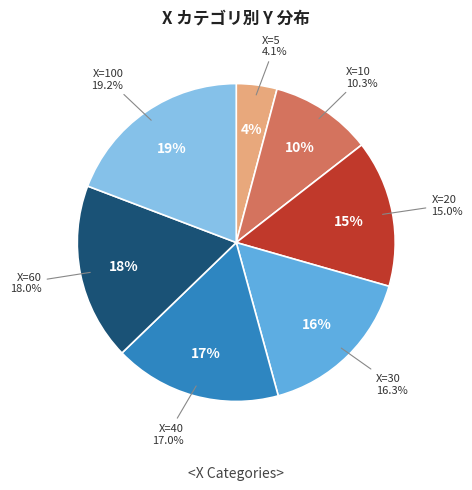

Is 5 the majority of the pie?

No